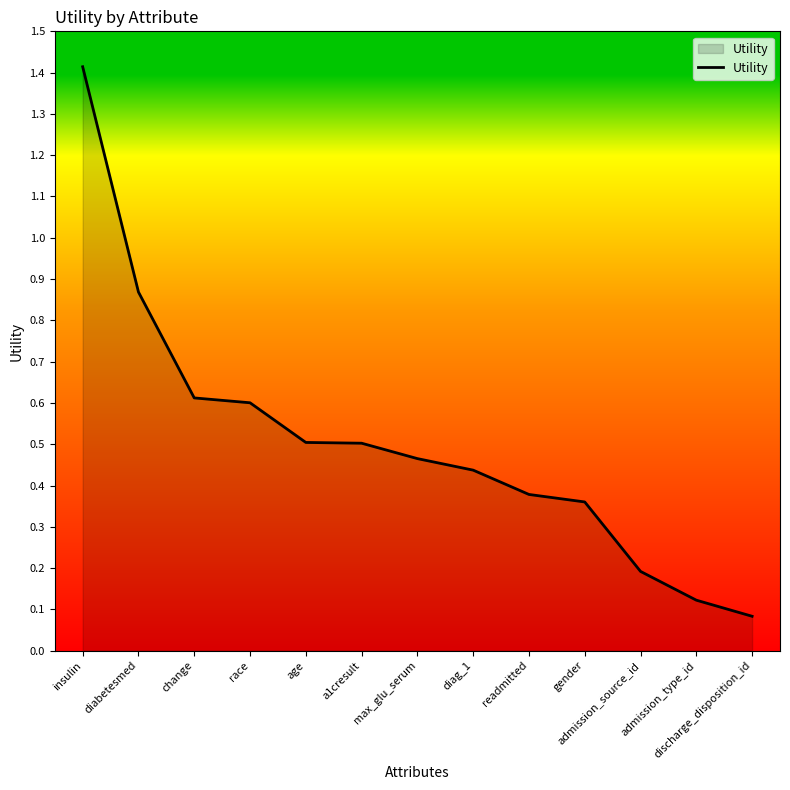

Read the value at insulin.

1.4